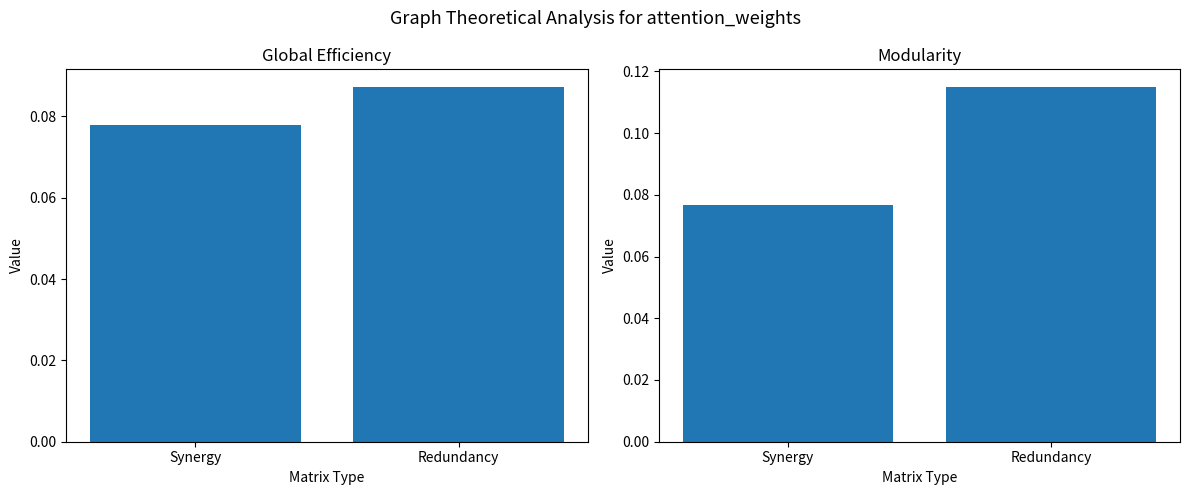

What is the highest value of the Modularity series?

0.1